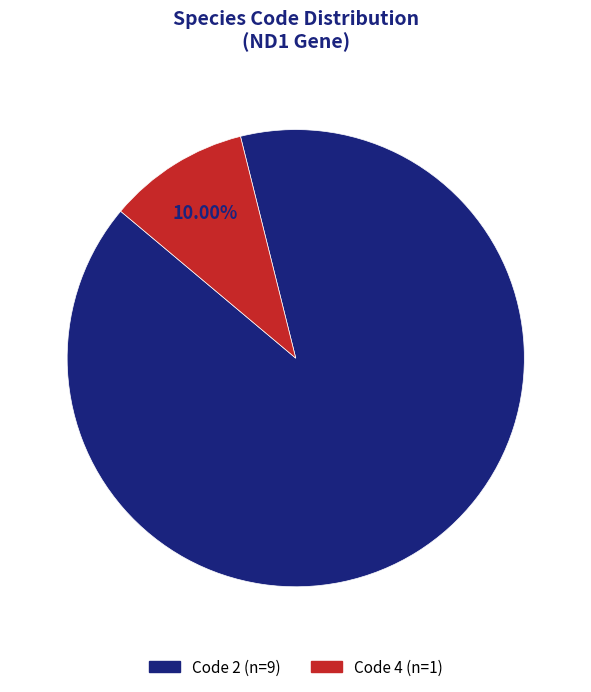

Count the number of slices in the pie.

2